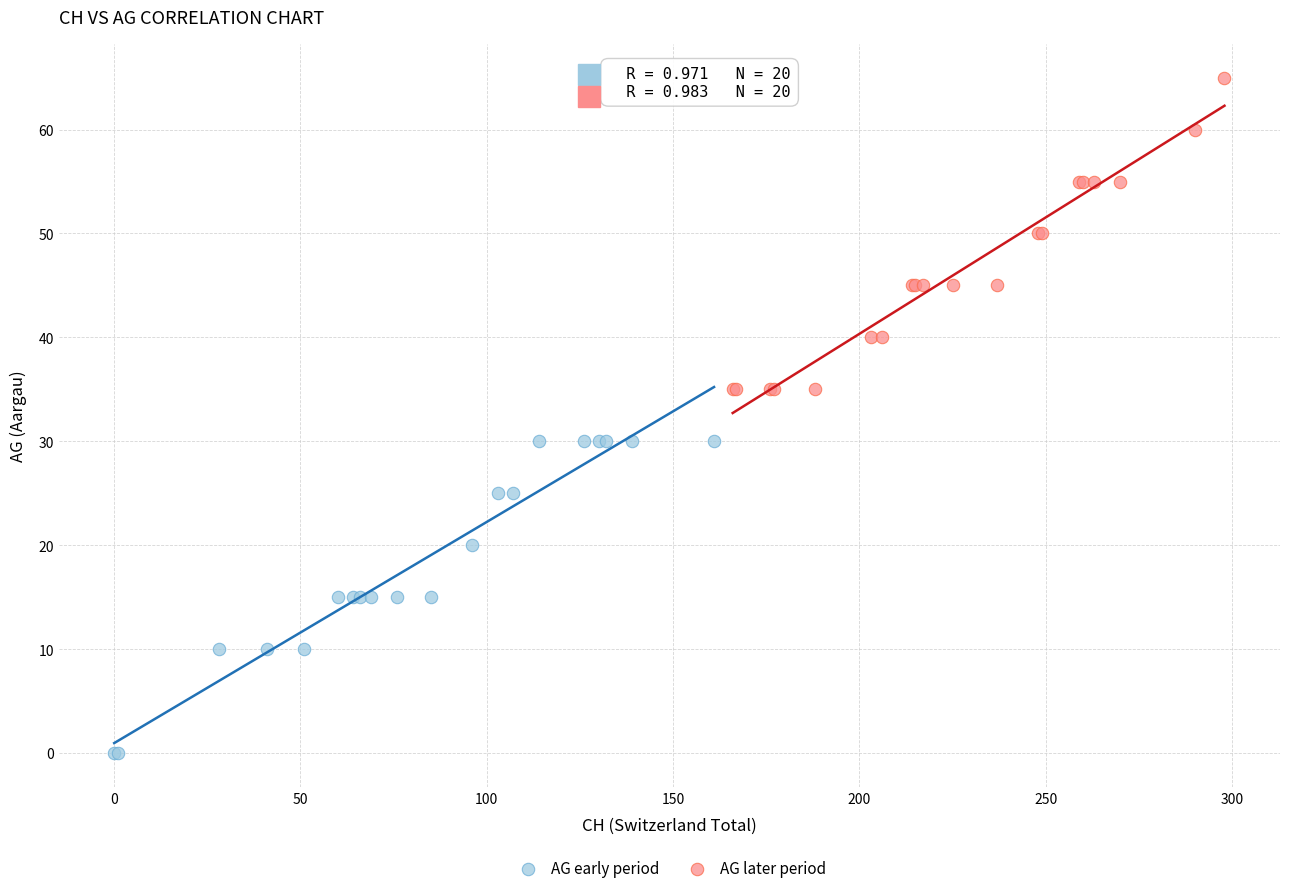

Which series reaches the minimum Y coordinate?

AG early period